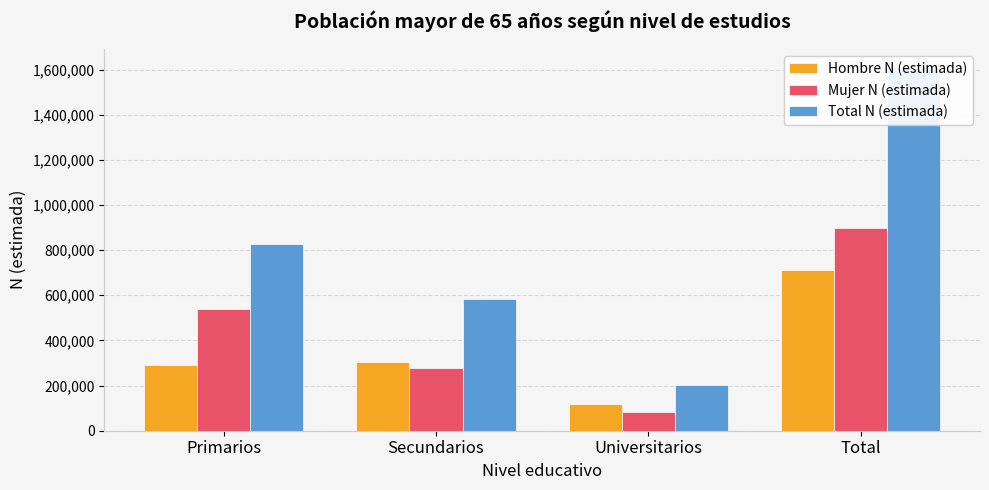

How many bars are there in each group?

3